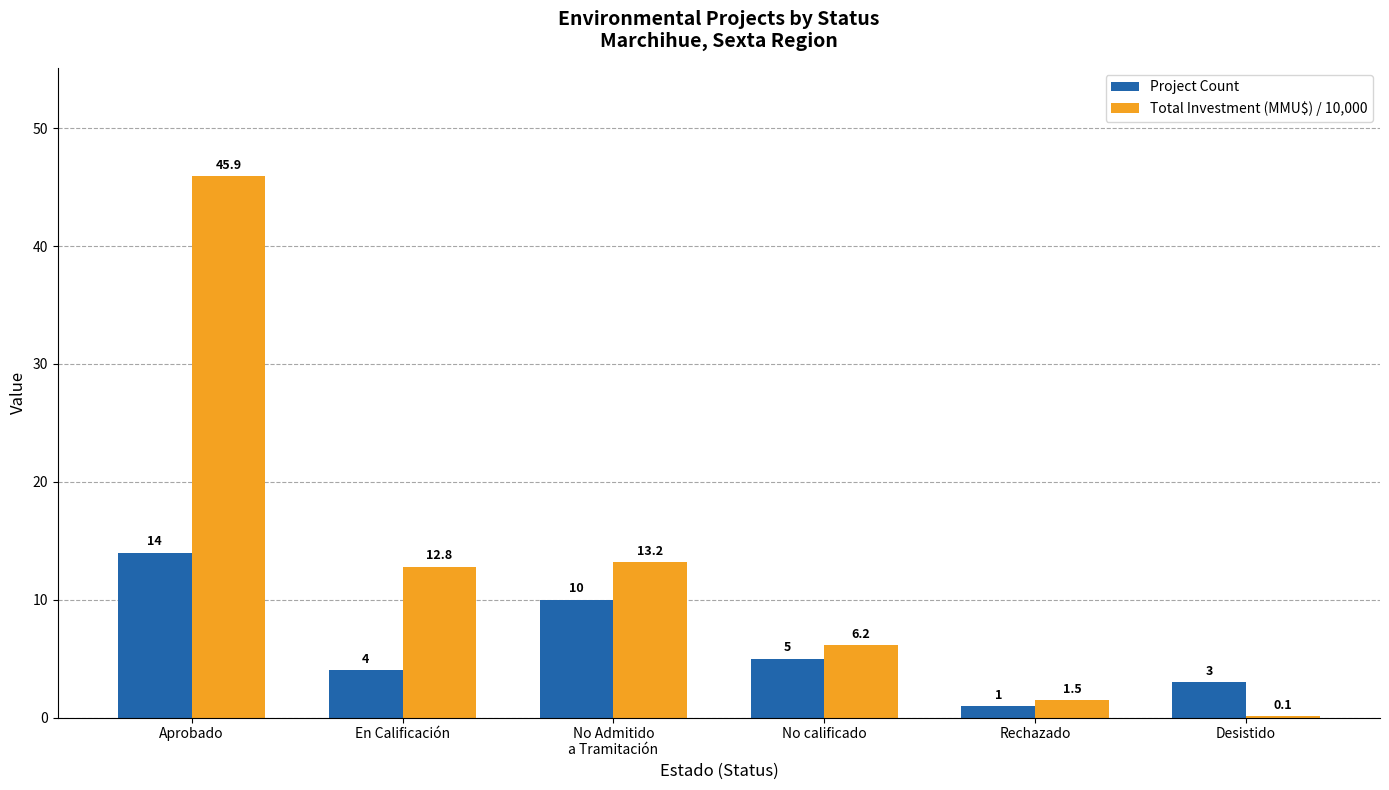

What is the sum of all Total Investment (MMU$) / 10,000 values?

79.7